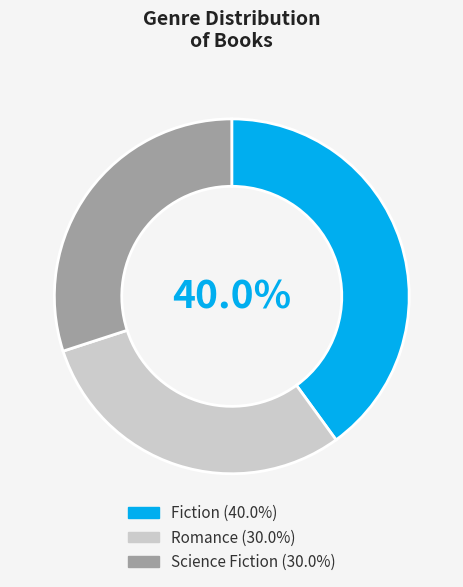

Which category has the biggest portion of the pie?

Fiction